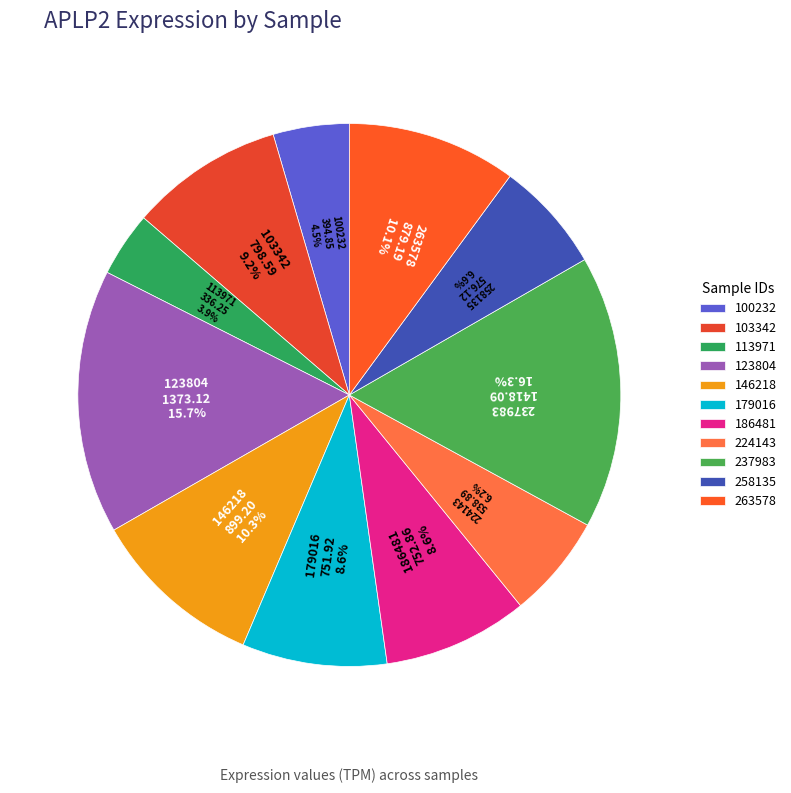

Is there any slice that represents more than half of the pie?

No